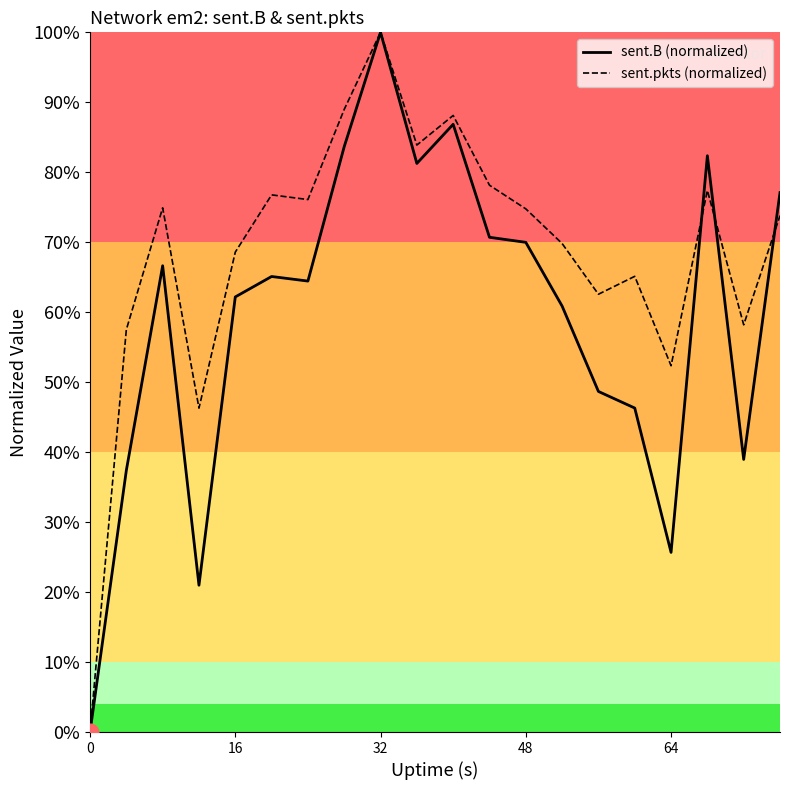

What are all the series names shown in the legend?

sent.B (normalized), sent.pkts (normalized)